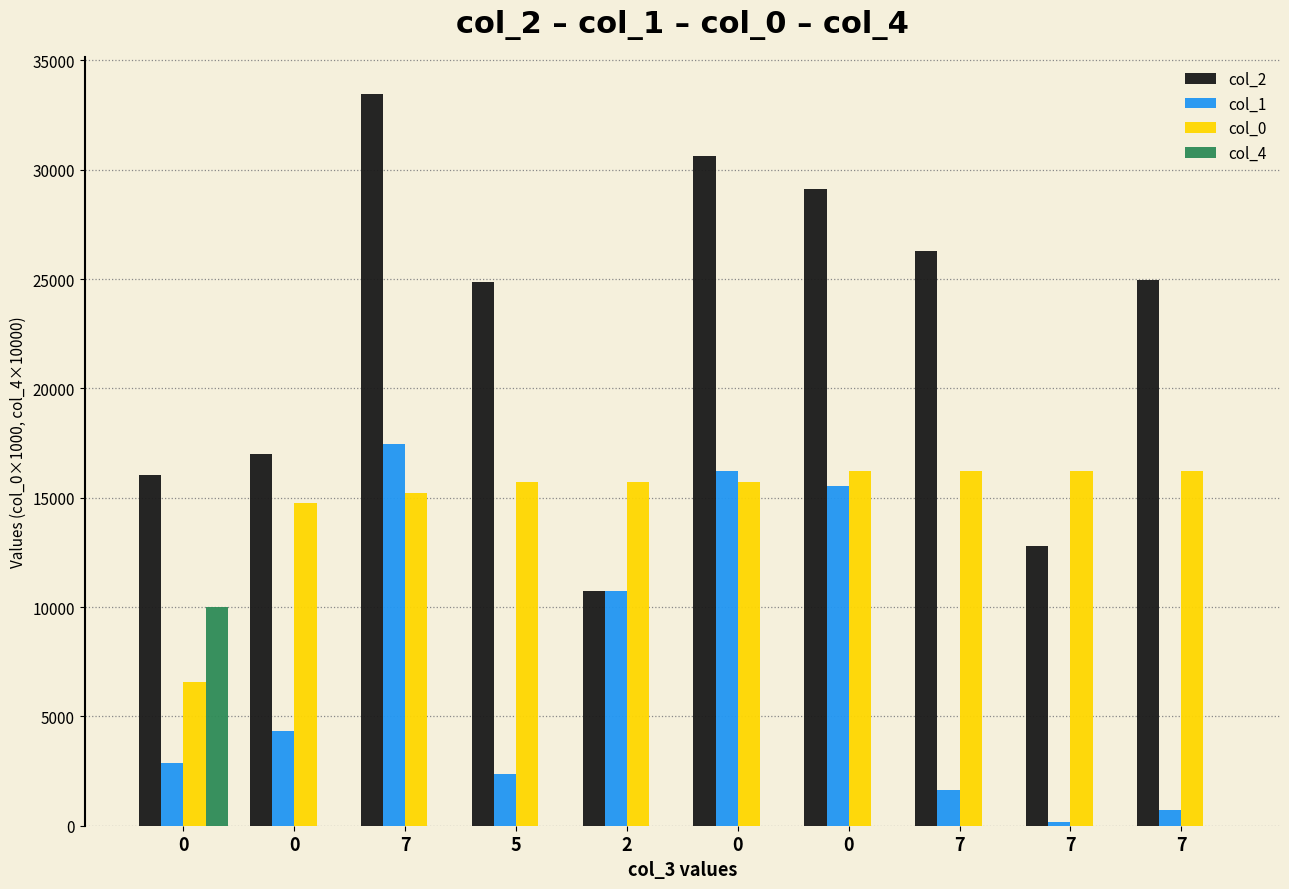

The col_4 series shows 2878.8 at 0. True or false?

False